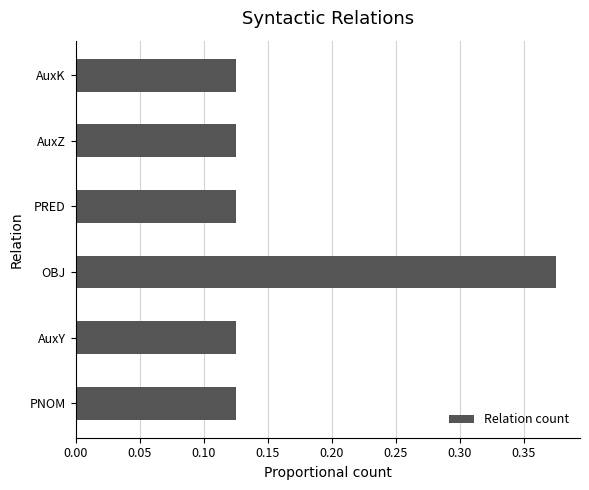

Which category has the highest value across all series?

OBJ